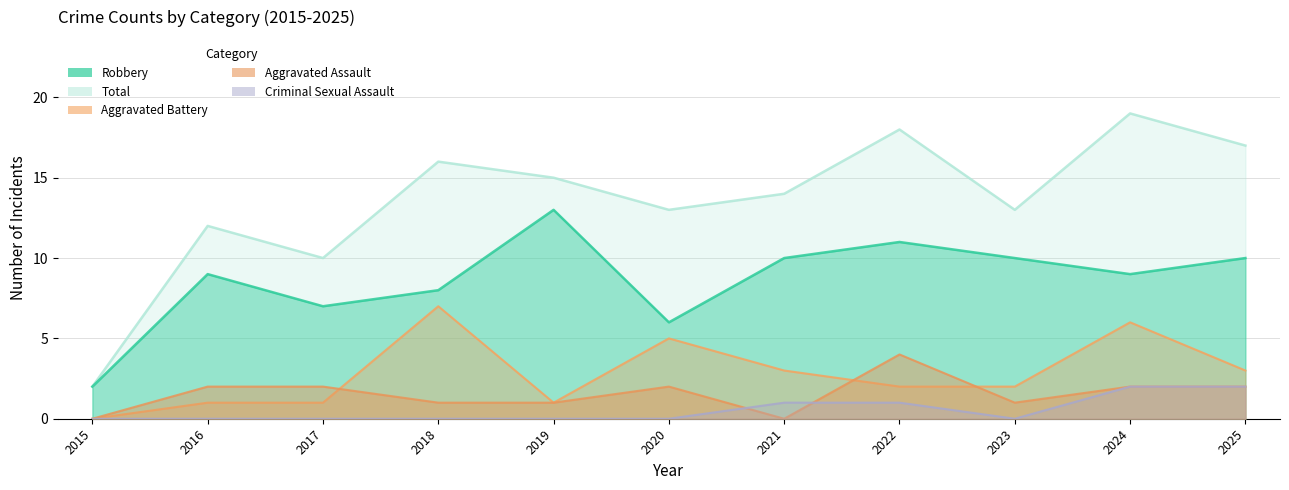

Where does the Aggravated Battery series first go above 2?

2018